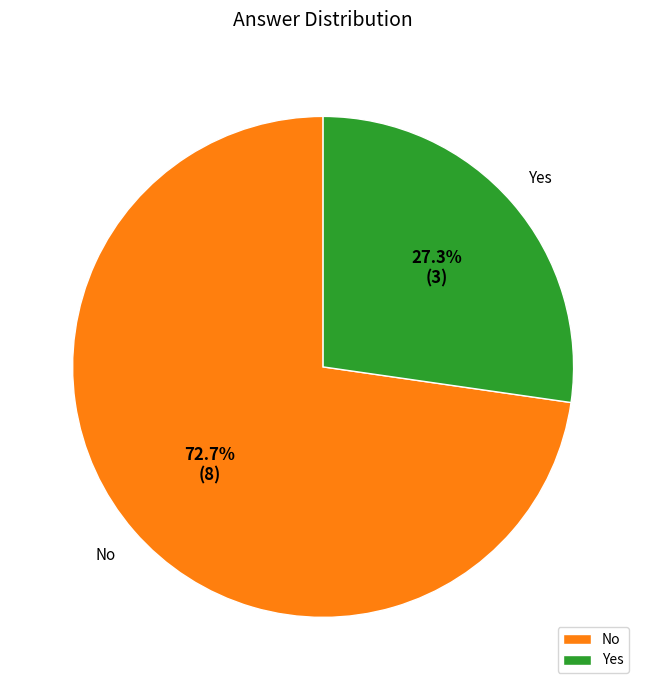

Is it true that No is 73% of the pie?

True